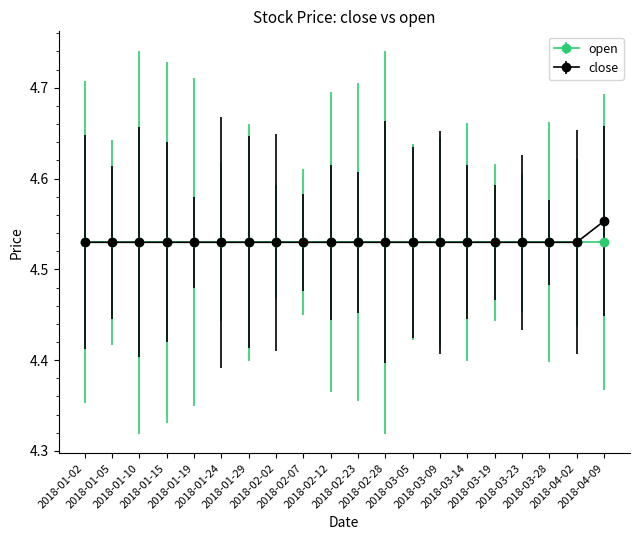

What is the label of the 9th point from the left?

2018-02-07